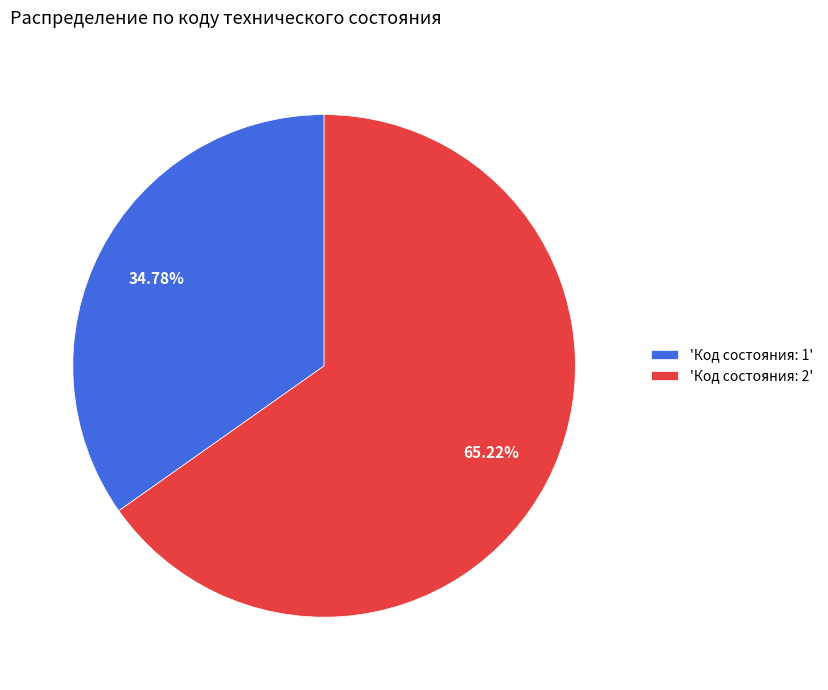

What is the ratio of the value at 'Код состояния: 2' to the value at 'Код состояния: 1'?

1.9